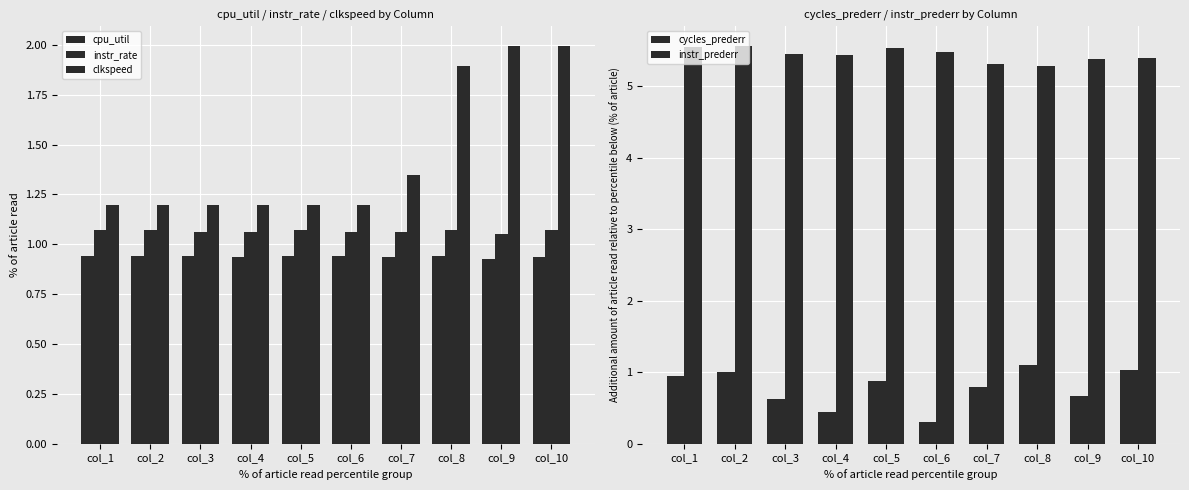

The value of cpu_util at col_3 is 0.9. True or false?

True